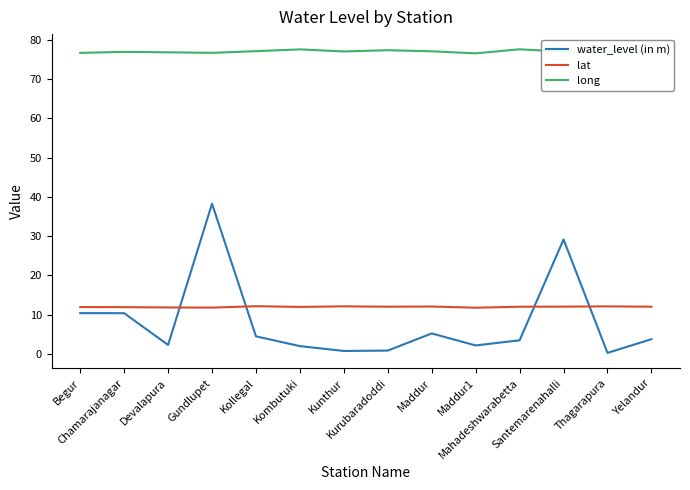

In long, how many points are higher than both neighbors (excluding endpoints)?

4